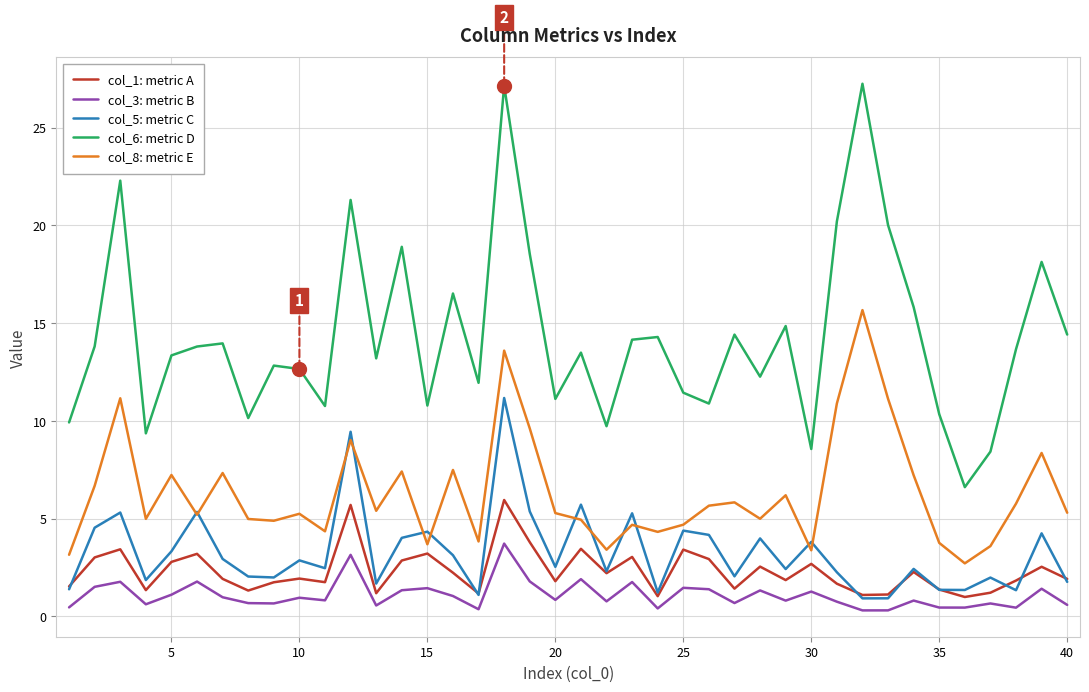

What are all the series names shown in the legend?

col_1: metric A, col_3: metric B, col_5: metric C, col_6: metric D, col_8: metric E